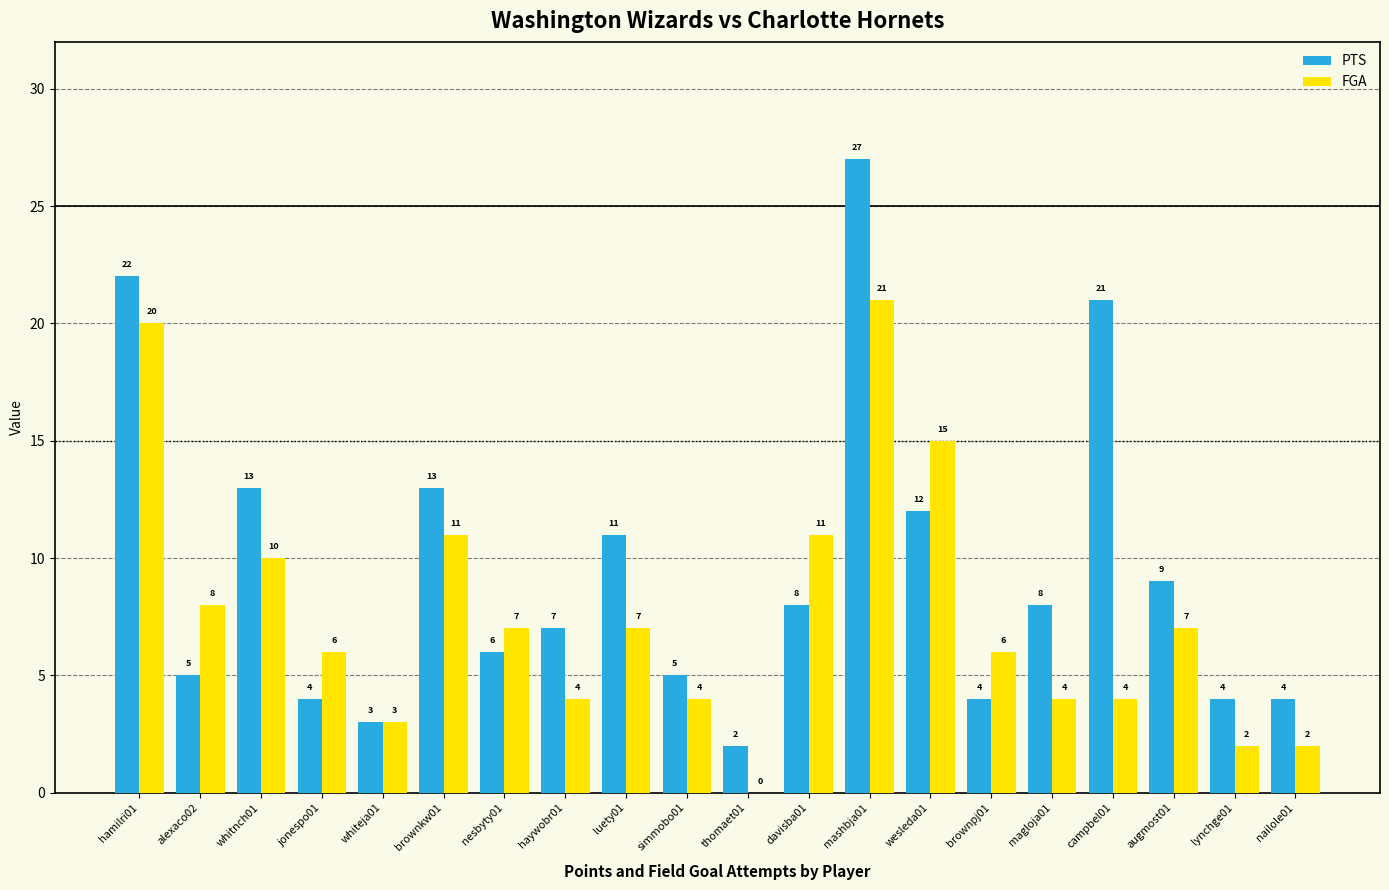

Are the bars grouped side by side (vs. stacked)?

Yes